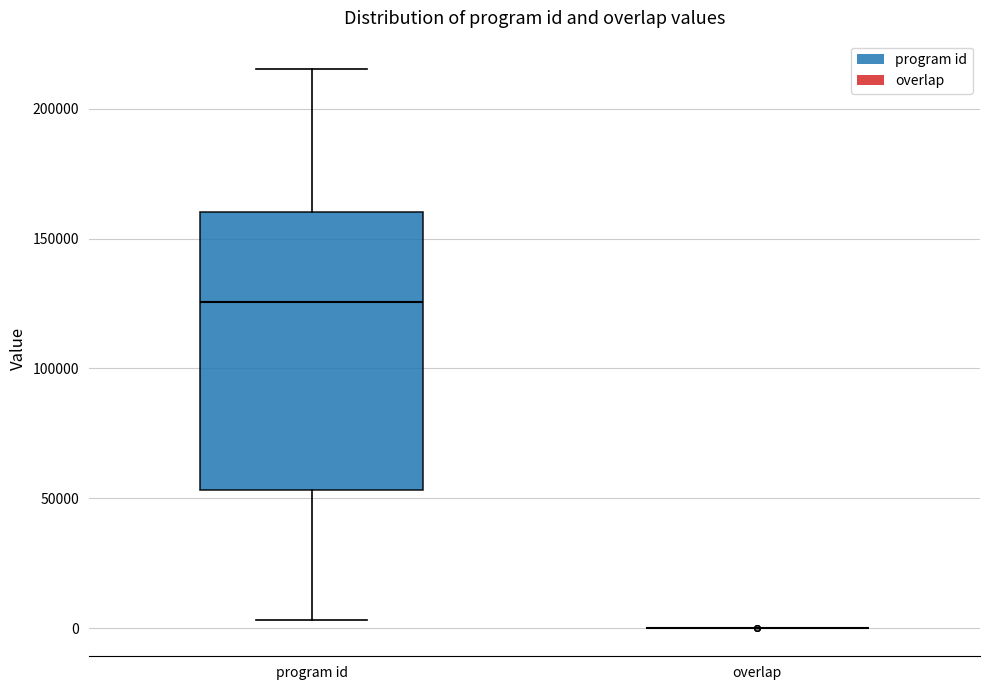

Comparing the boxes themselves (not the whiskers), which one is the tallest?

program id